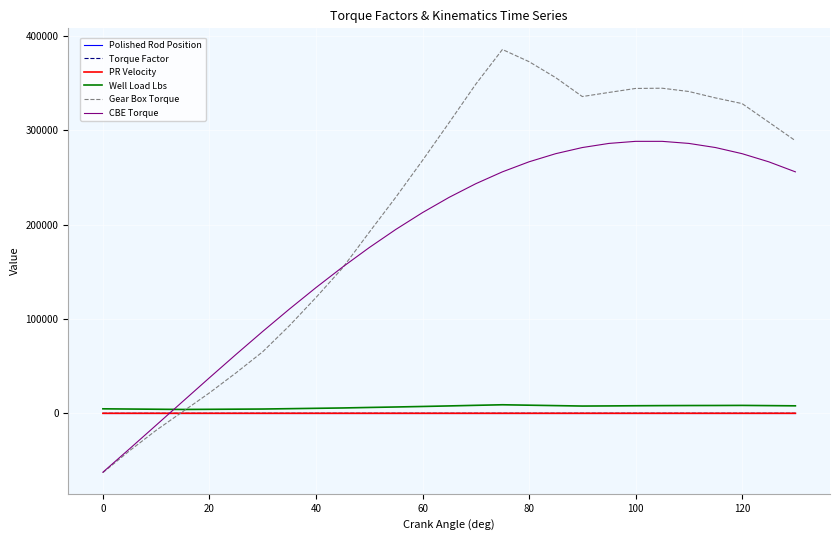

Which series has the largest total across all categories?

Gear Box Torque